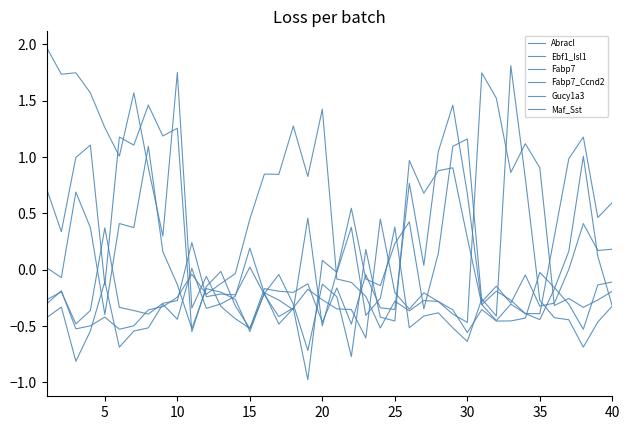

After their last crossing, which series has the higher values: Maf_Sst or Fabp7?

Maf_Sst